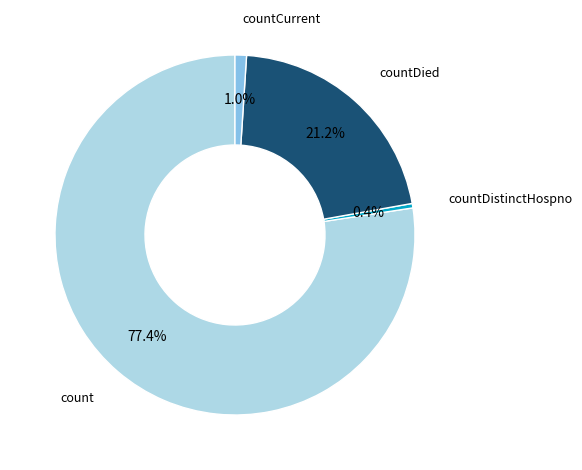

Does any single category account for the majority?

Yes